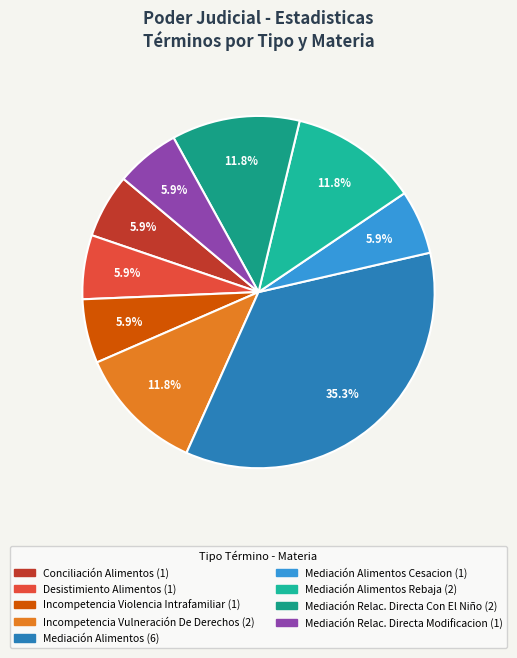

How many segments does this pie chart have?

9